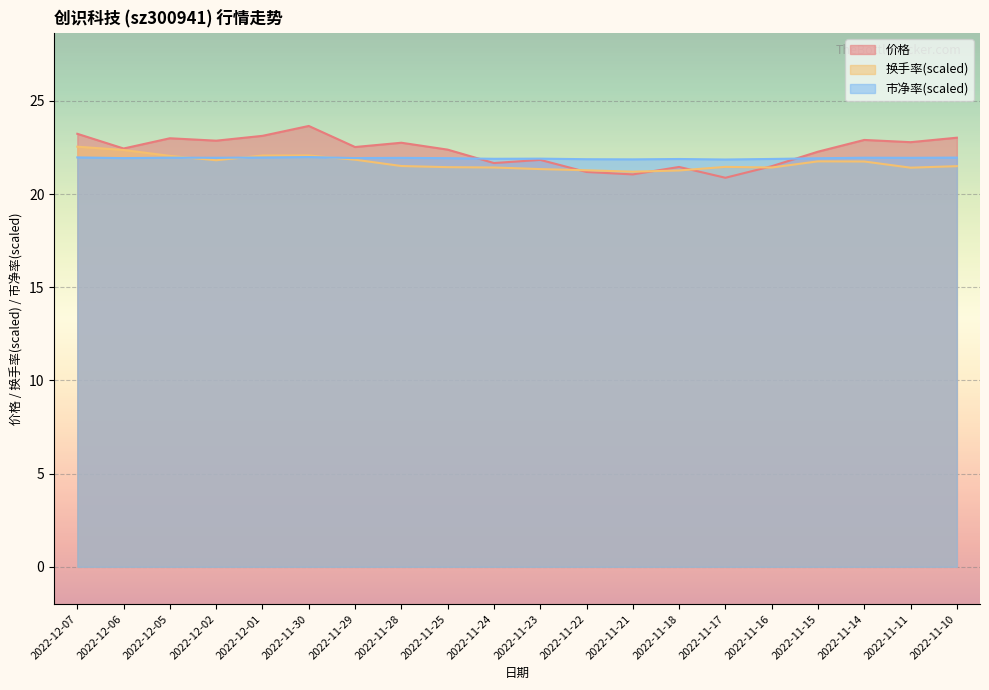

What position from the right is 2022-11-11?

2